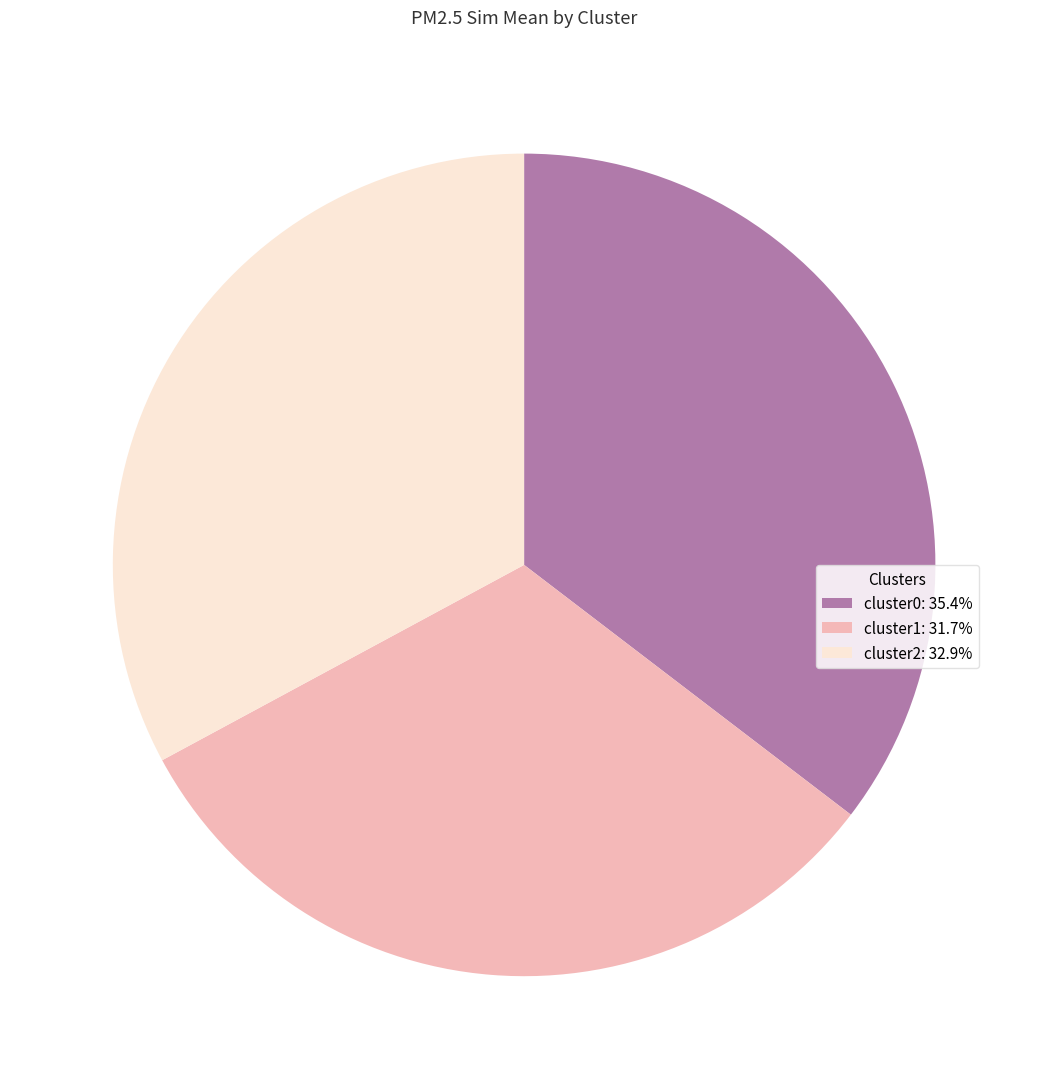

The cluster0 slice represents 24% of the pie. True or false?

False